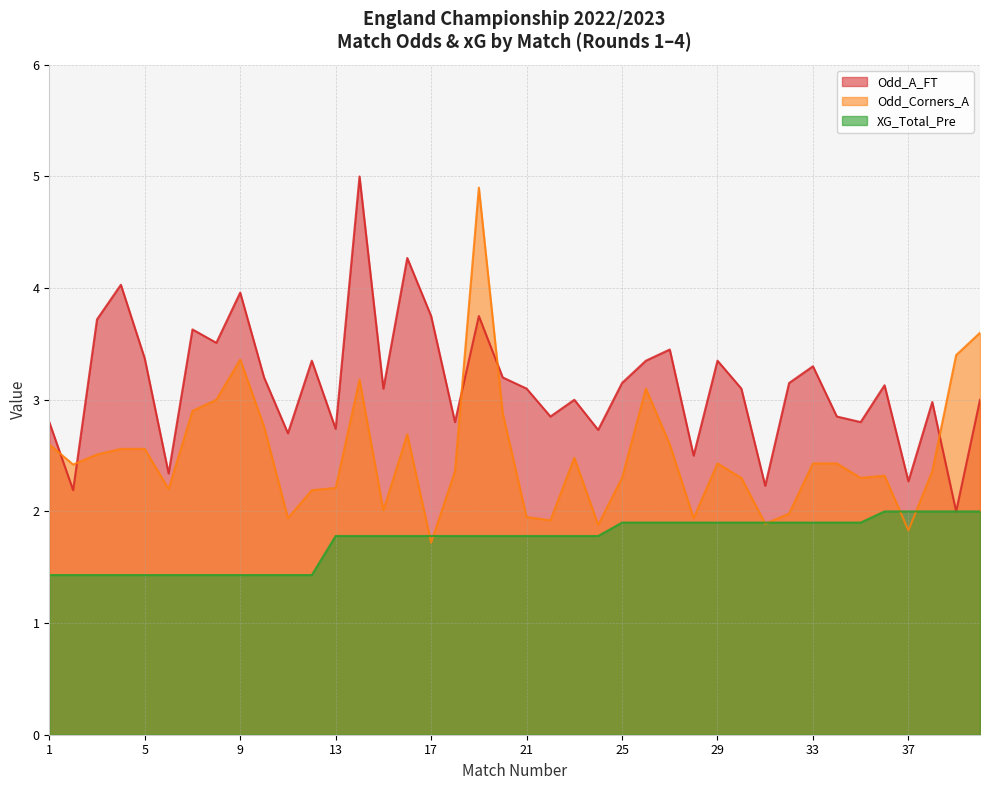

How many interior local peaks does the Odd_A_FT series have?

13